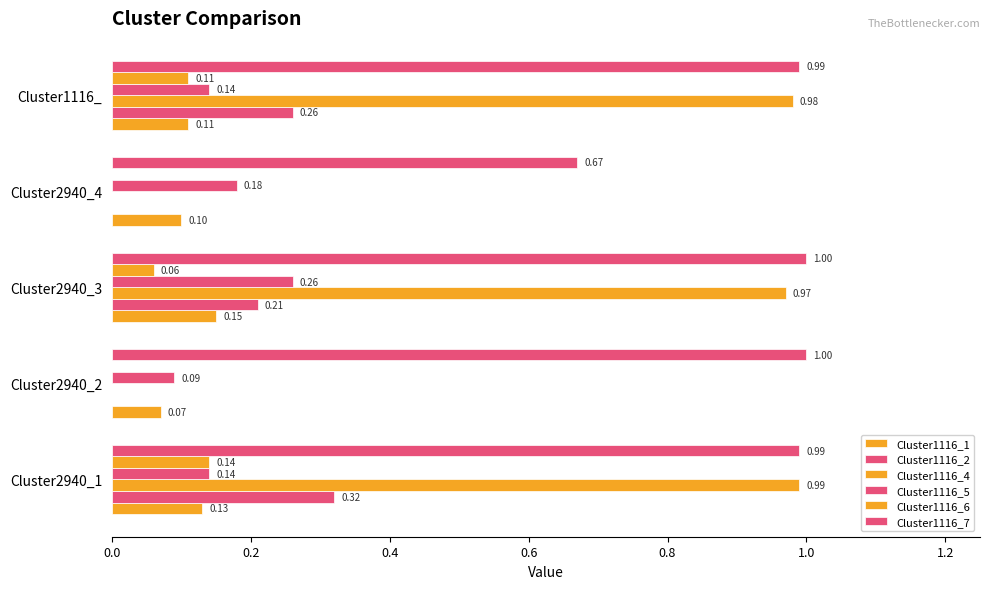

Count the Cluster1116_1 values in the range 0 to 1.

5